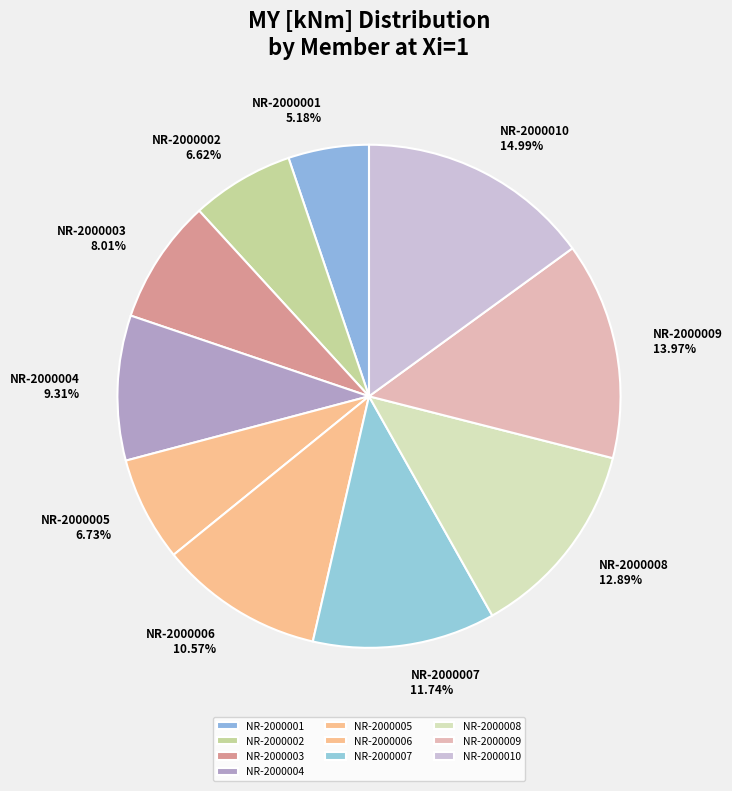

True or false: NR-2000003 accounts for 8% of the total.

True